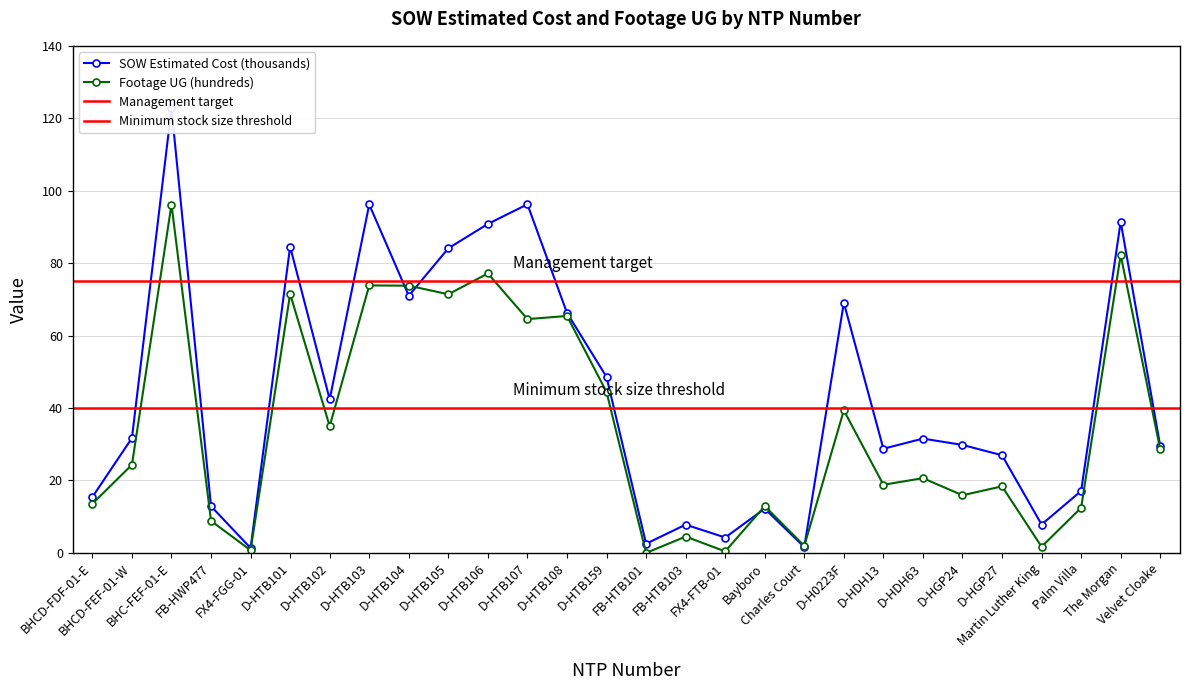

At which category does the chart reach its peak across all series?

BHC-FEF-01-E